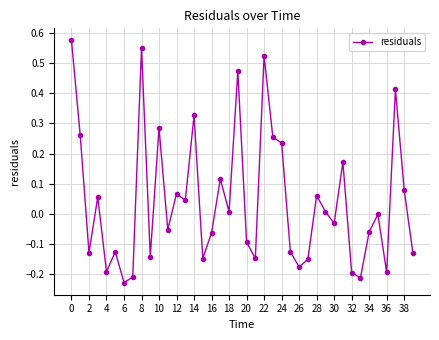

What is the difference between the maximum and minimum values?

0.8